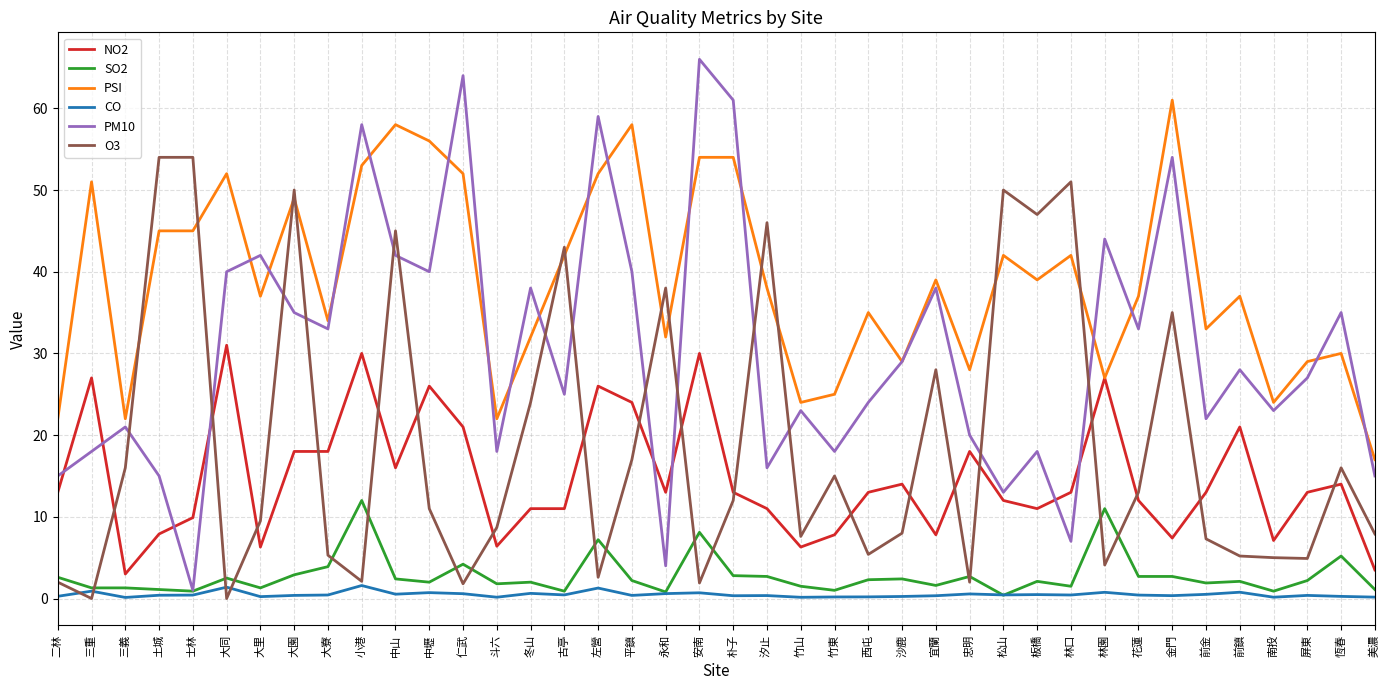

Between 二林 and 忠明, which series saw the biggest shift?

PSI